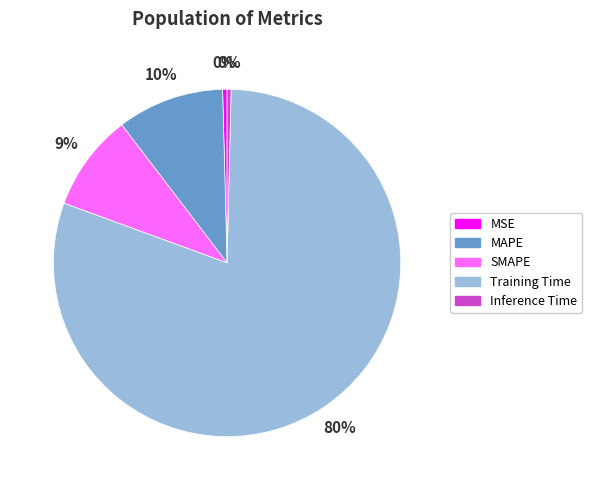

Is SMAPE the majority of the pie?

No